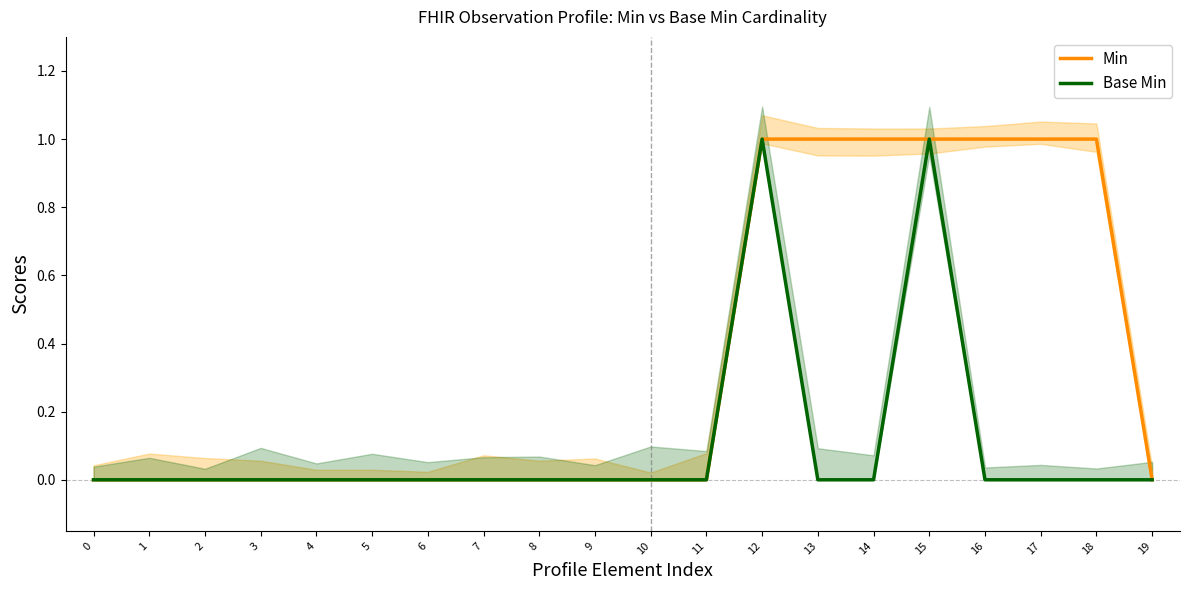

Which label corresponds to the largest value in the chart?

12